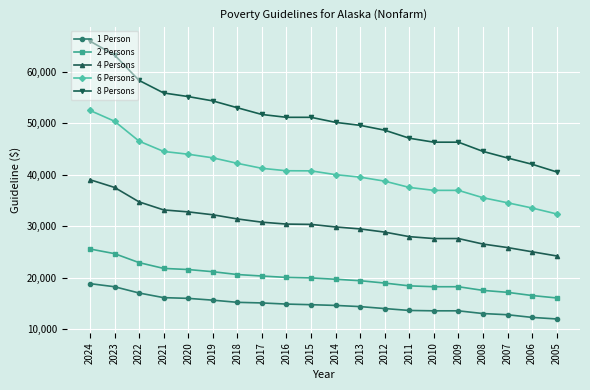

What is the greatest value displayed?

65920